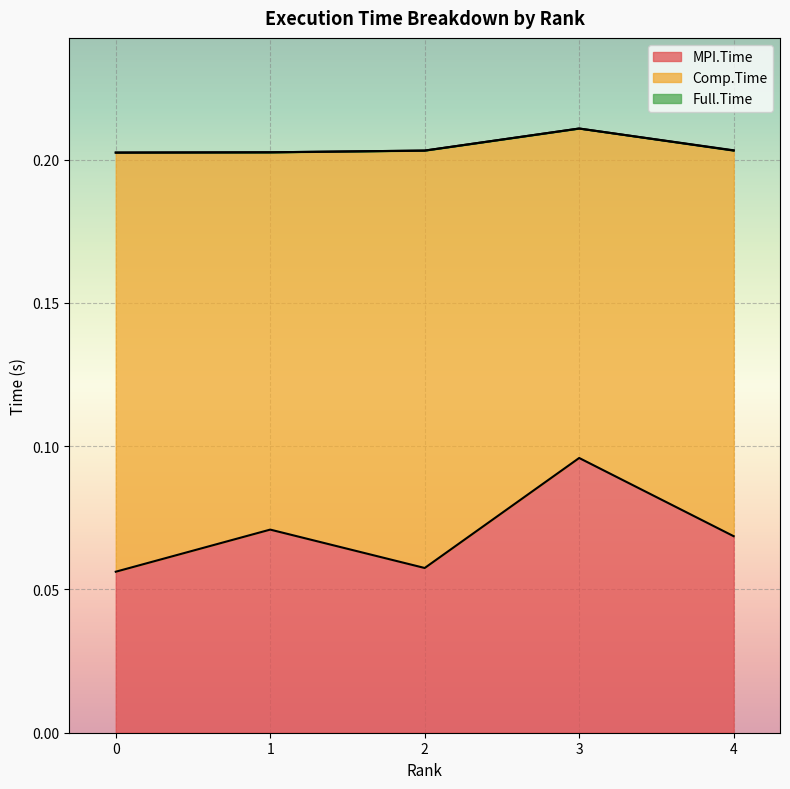

Rank the series at 3 from highest to lowest value.

Full.Time, MPI.Time